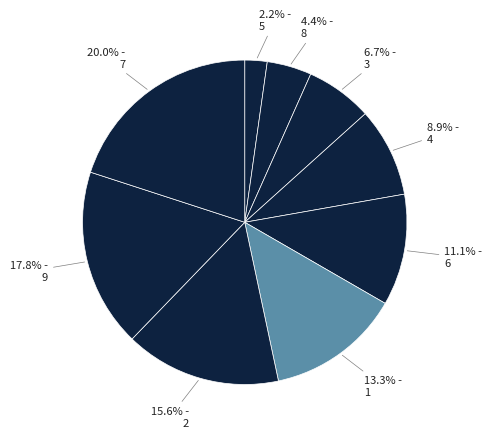

How many slices are in this pie chart?

9